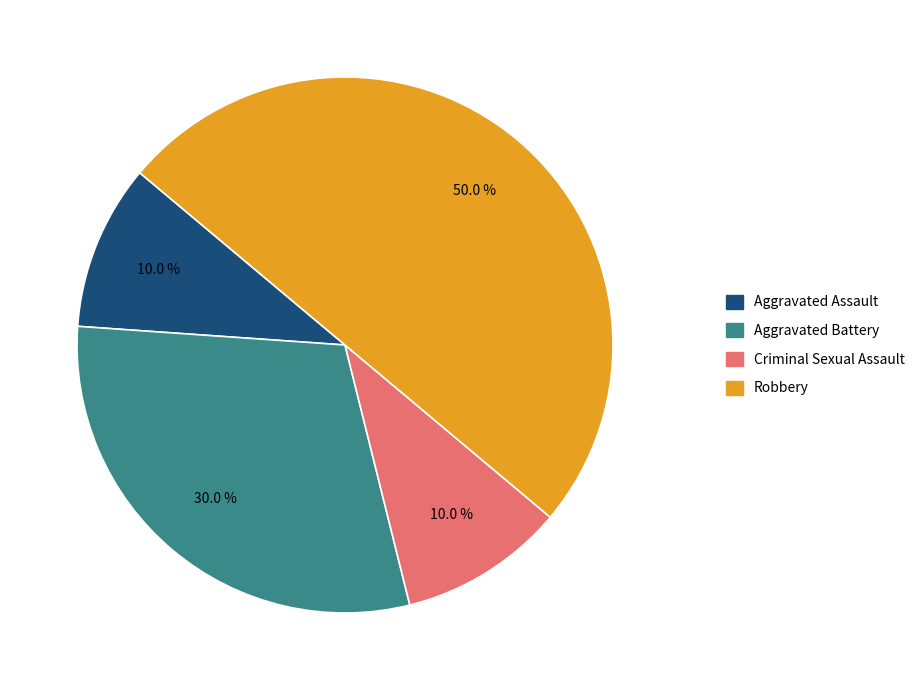

Count the number of slices in the pie.

4